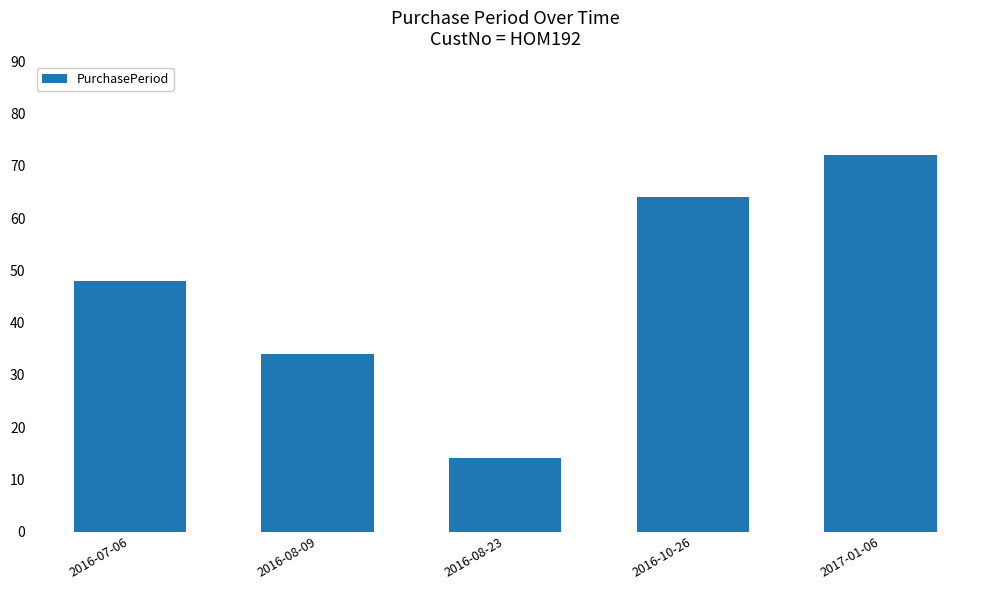

At which label is the value closest to 43?

2016-07-06